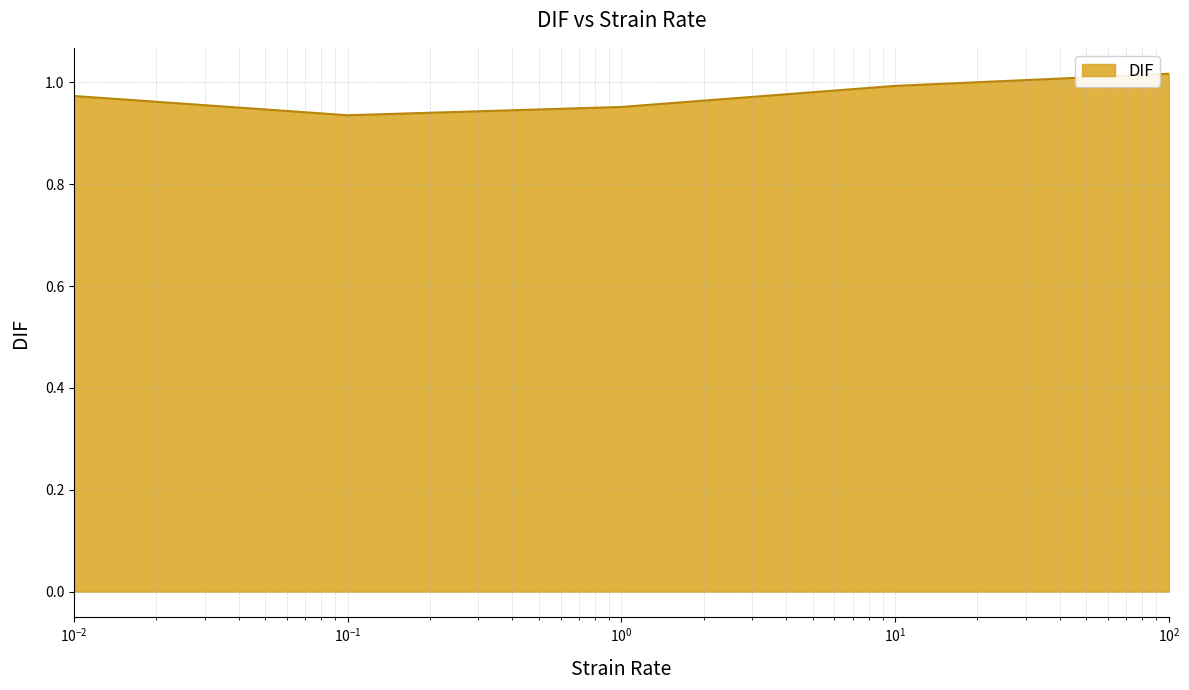

How many interior local valleys (lower than both neighbors) does the data have?

1